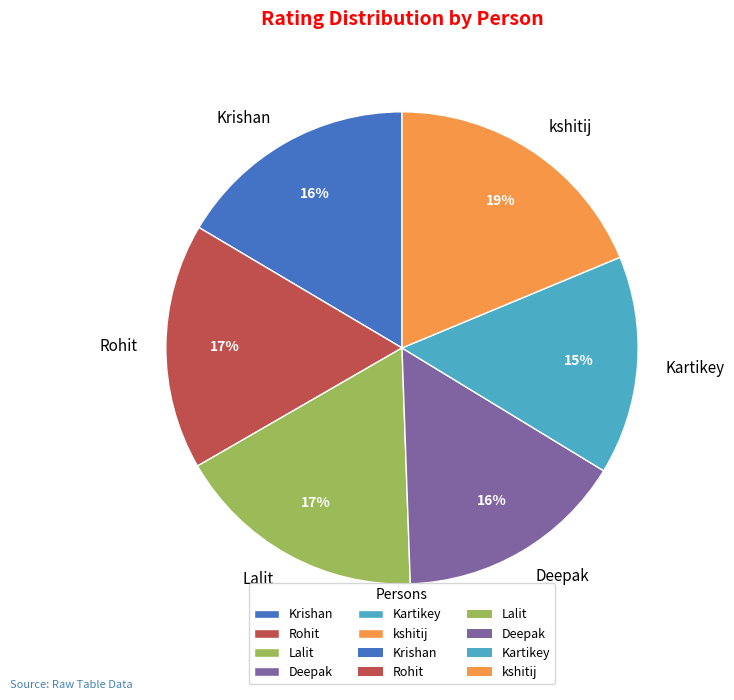

Is there a majority slice in this chart?

No